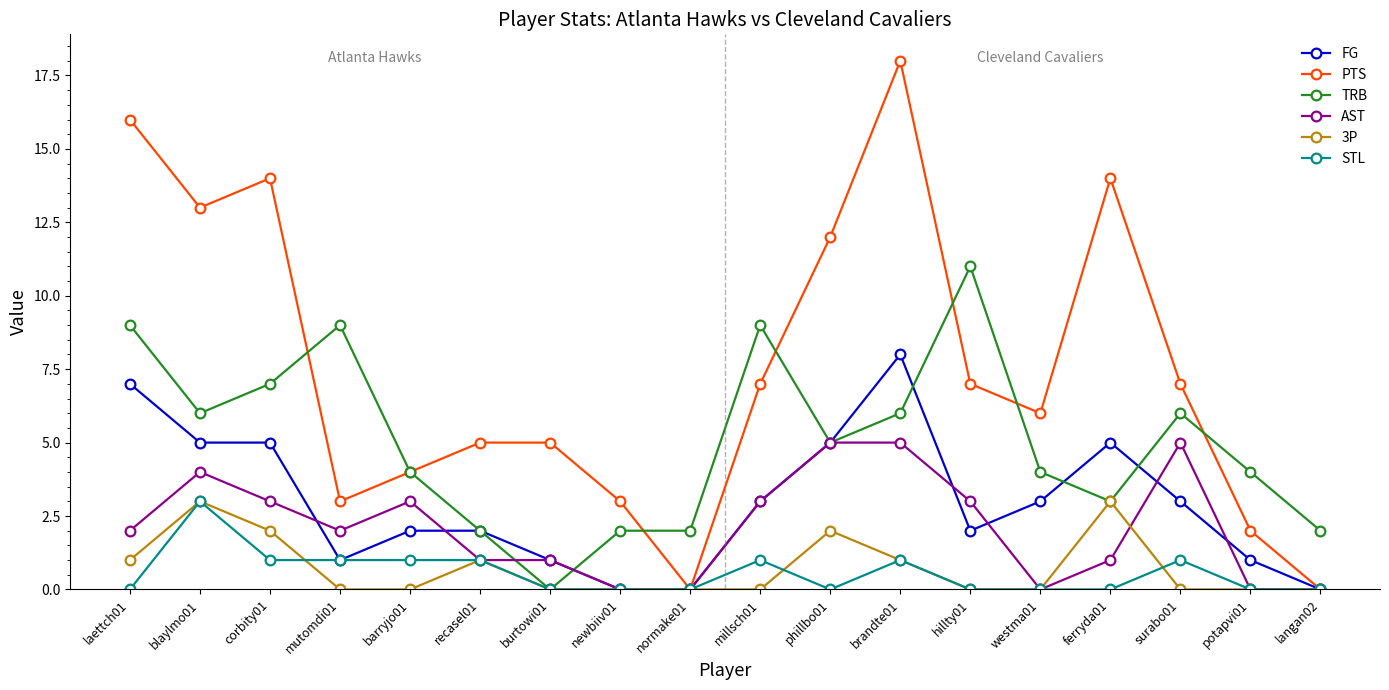

Is this an area chart (filled region under the line)?

No